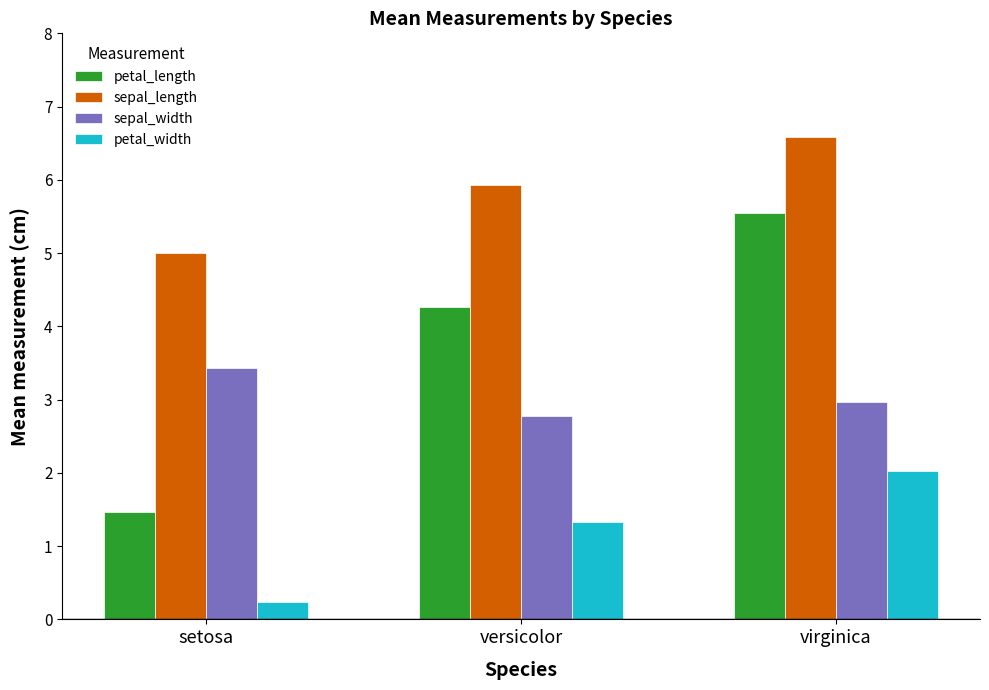

At which category is the sum across all series the highest?

virginica